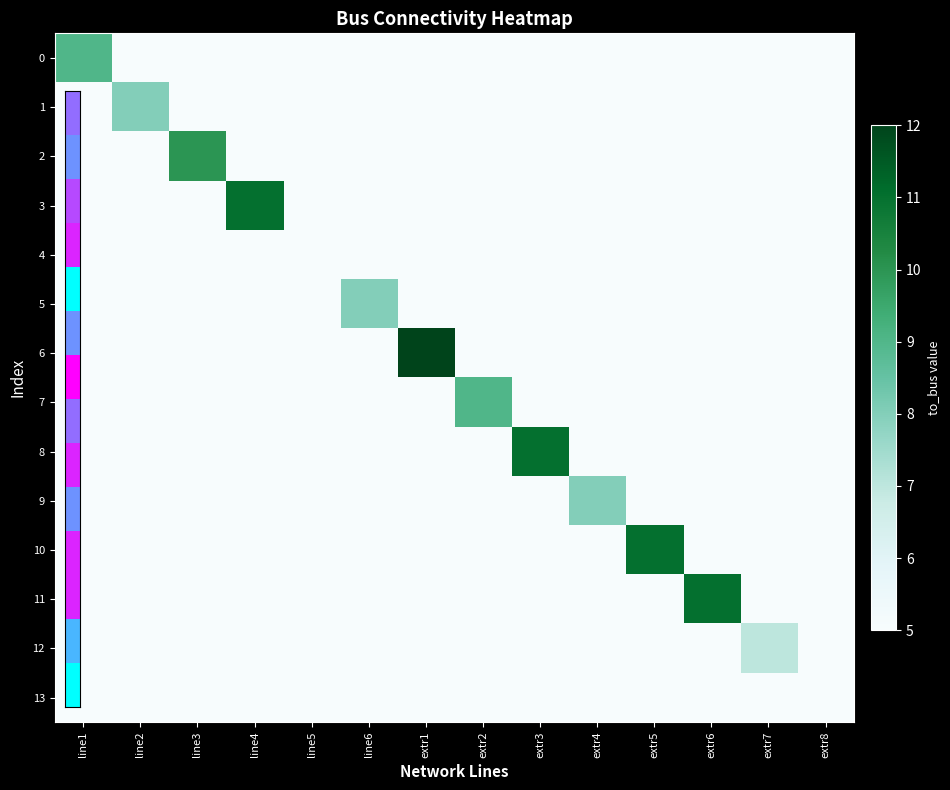

What is the greatest value displayed?

12